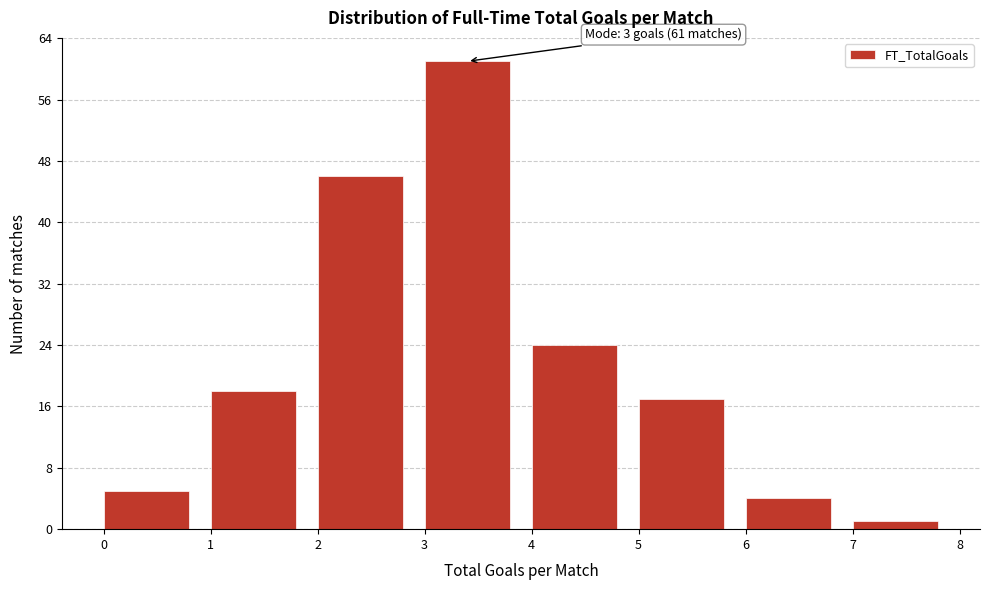

Over which range of the x-axis is the bar tallest?

3 to 4